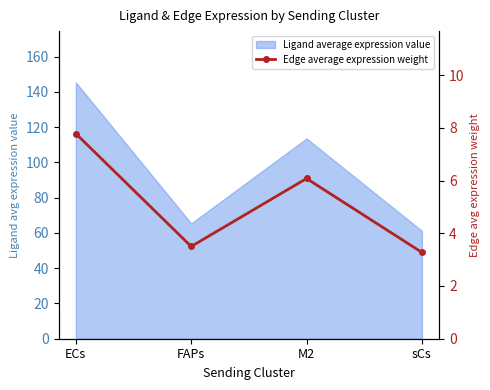

What is the sum of all values?

20.6